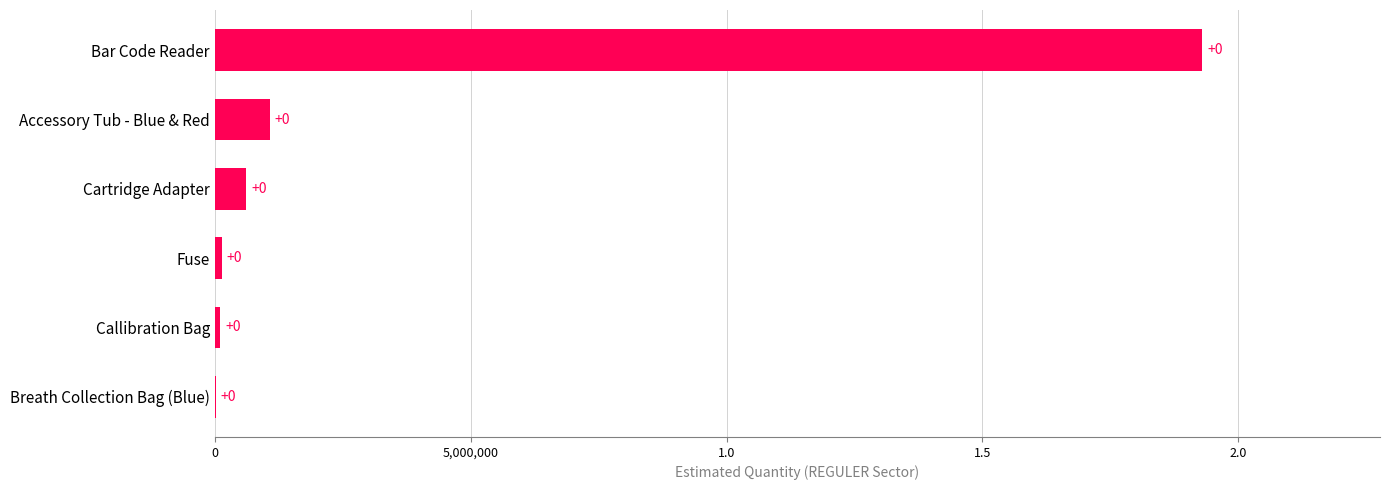

Are the bars horizontal?

Yes